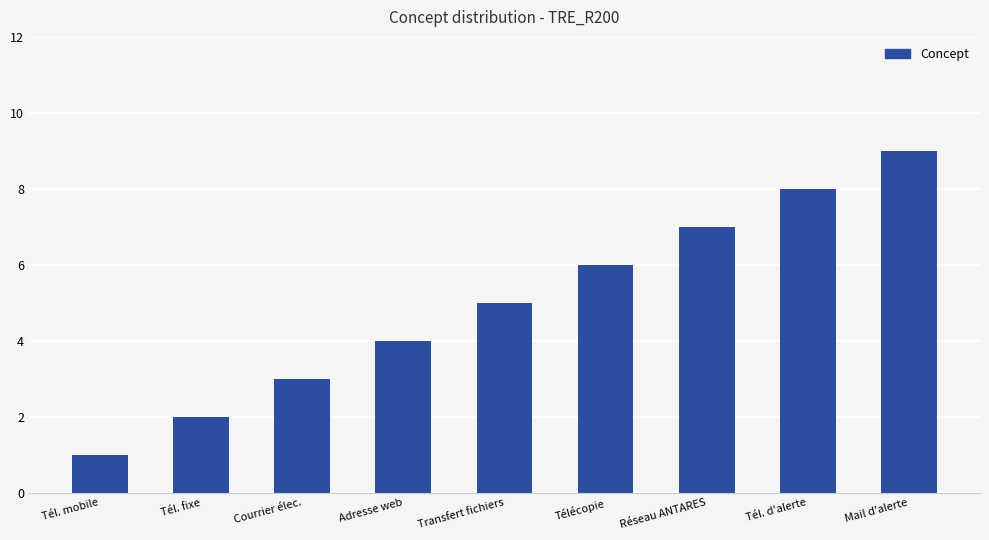

List the labels in order of value, smallest first.

Tél. mobile, Tél. fixe, Courrier élec., Adresse web, Transfert fichiers, Télécopie, Réseau ANTARES, Tél. d'alerte, Mail d'alerte